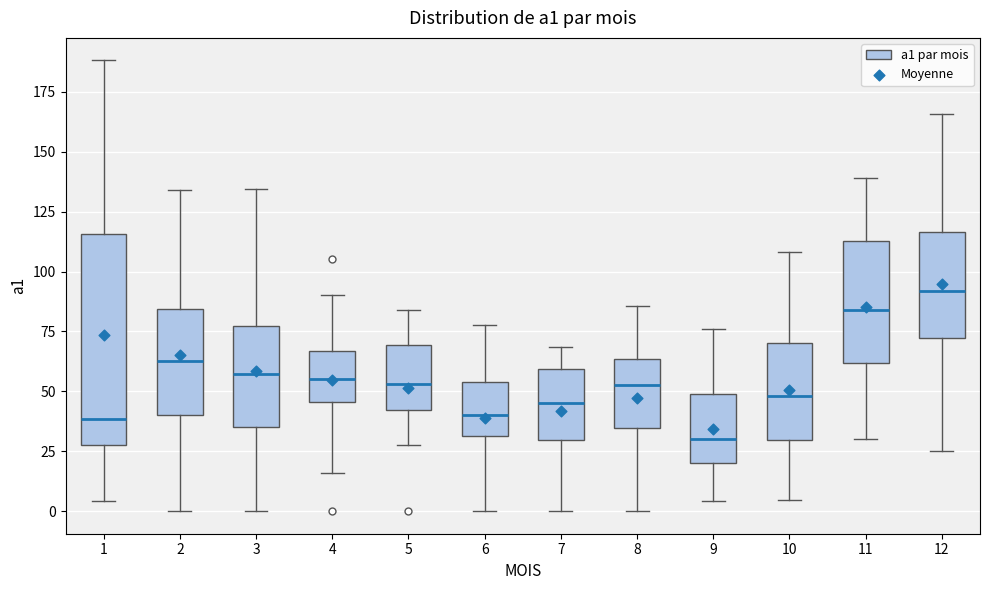

Reading left to right, read every box against the y-axis: the position of its median line, the range the box covers, and the ends of its whiskers. The values are not printed on the chart, so give them approximately, as read against the axis.

1: median 40, box 30 to 115, whiskers 5 to 190
2: median 65, box 40 to 85, whiskers 0 to 135
3: median 55, box 35 to 75, whiskers 0 to 135
4: median 55, box 45 to 65, whiskers 15 to 90
5: median 55, box 40 to 70, whiskers 30 to 85
6: median 40, box 30 to 55, whiskers 0 to 80
7: median 45, box 30 to 60, whiskers 0 to 70
8: median 55, box 35 to 65, whiskers 0 to 85
9: median 30, box 20 to 50, whiskers 5 to 75
10: median 50, box 30 to 70, whiskers 5 to 110
11: median 85, box 60 to 115, whiskers 30 to 140
12: median 90, box 70 to 115, whiskers 25 to 165